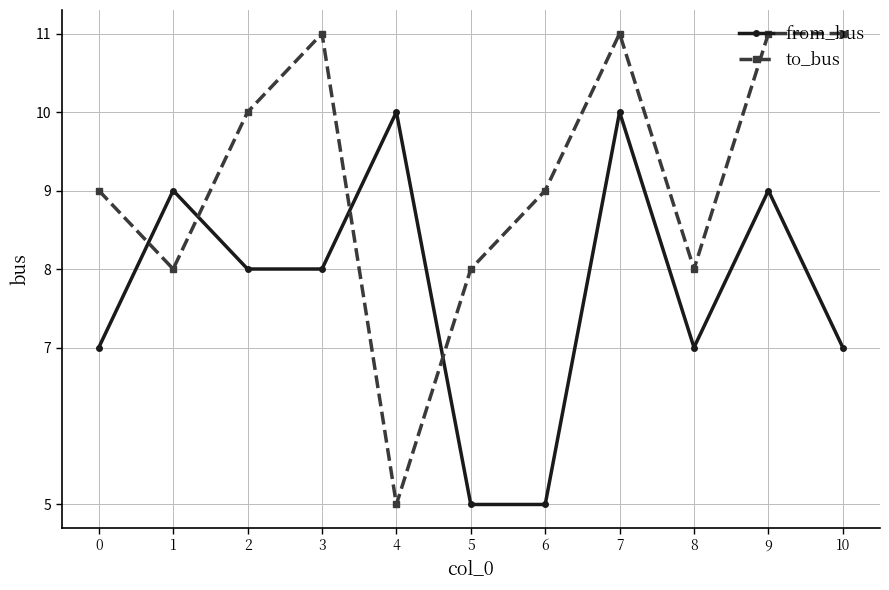

Which series has the largest total across all categories?

to_bus